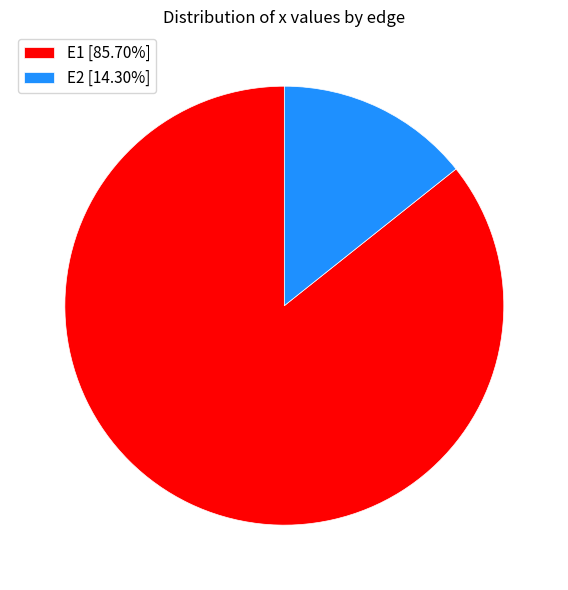

Is it true that E1 is 86% of the pie?

True